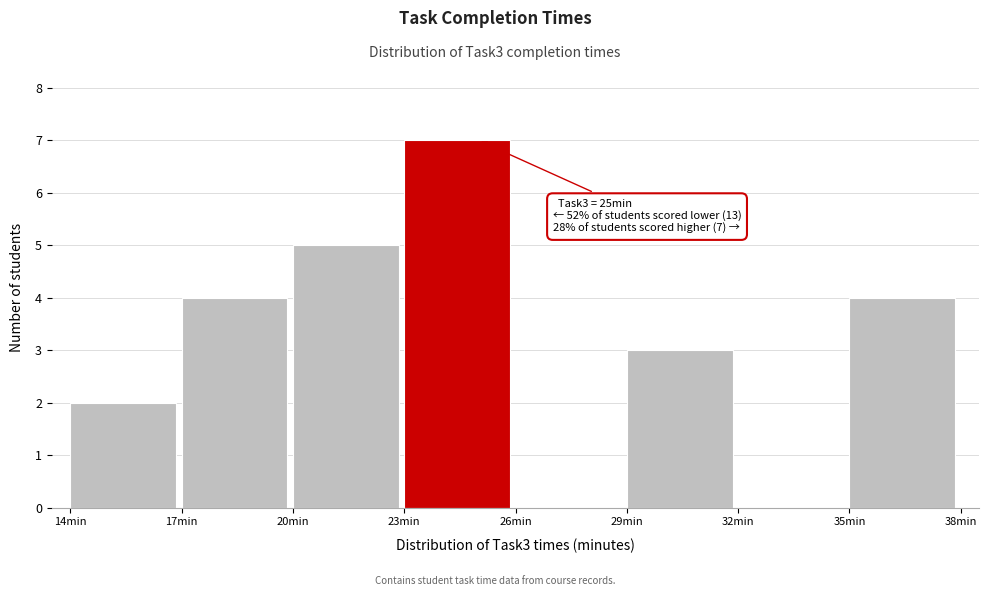

Which range on the x-axis has the tallest bar?

23 to 26